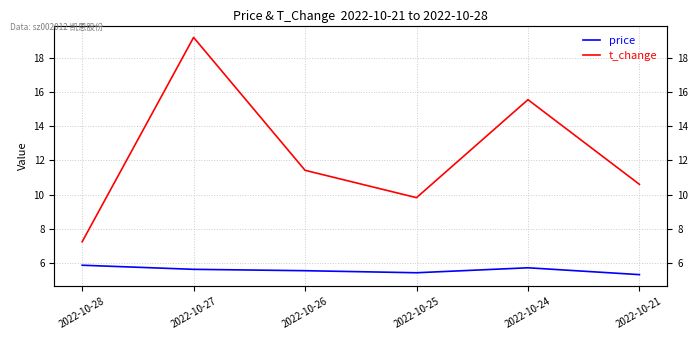

In t_change, how many points are higher than both neighbors (excluding endpoints)?

2